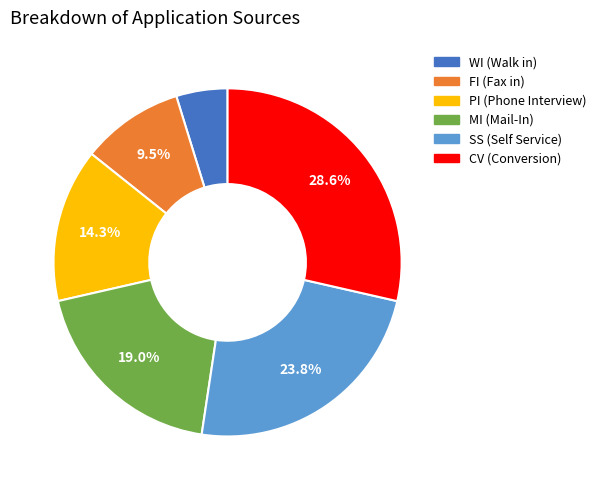

Rank the categories by value from highest to lowest.

CV, SS, MI, PI, FI, WI